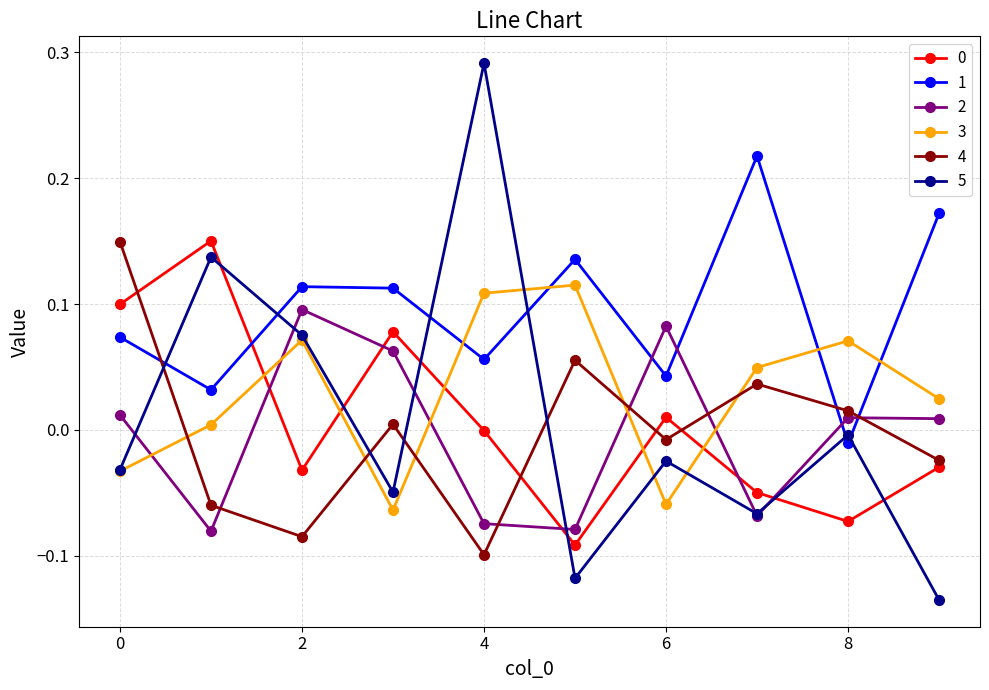

True or false: 5 and 1 cross at least once.

True